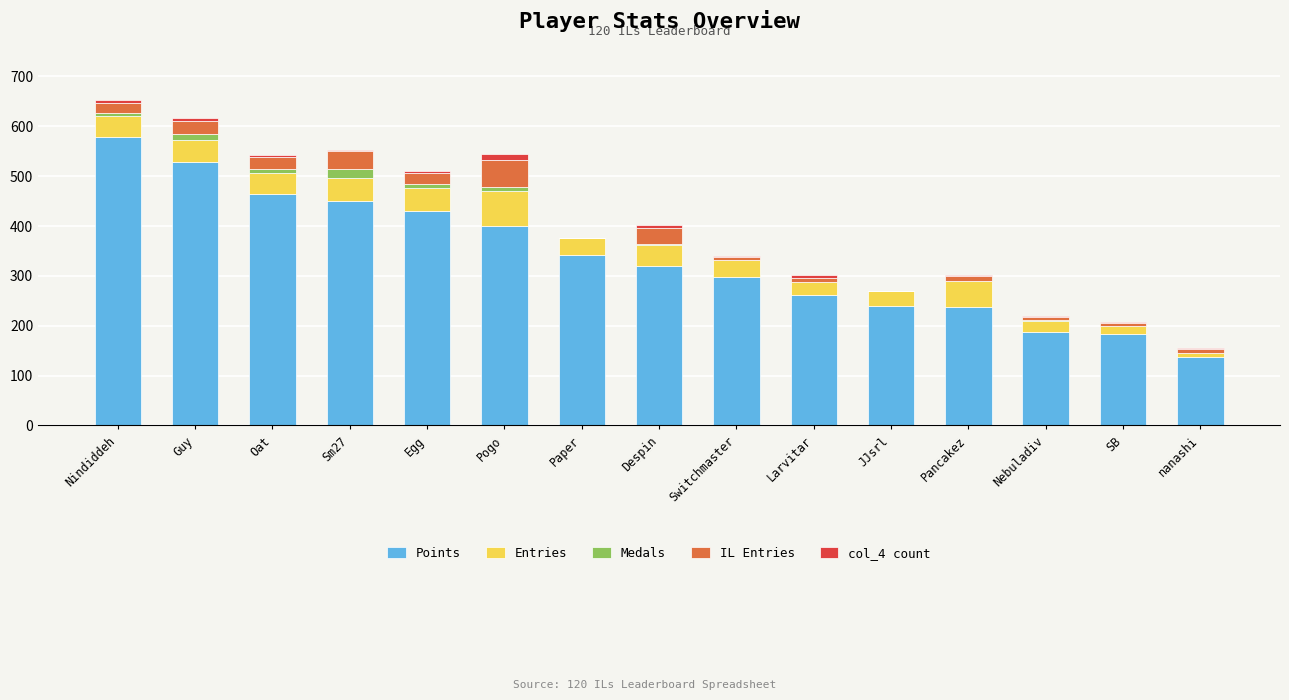

Where is Points nearest to the value 357?

Paper